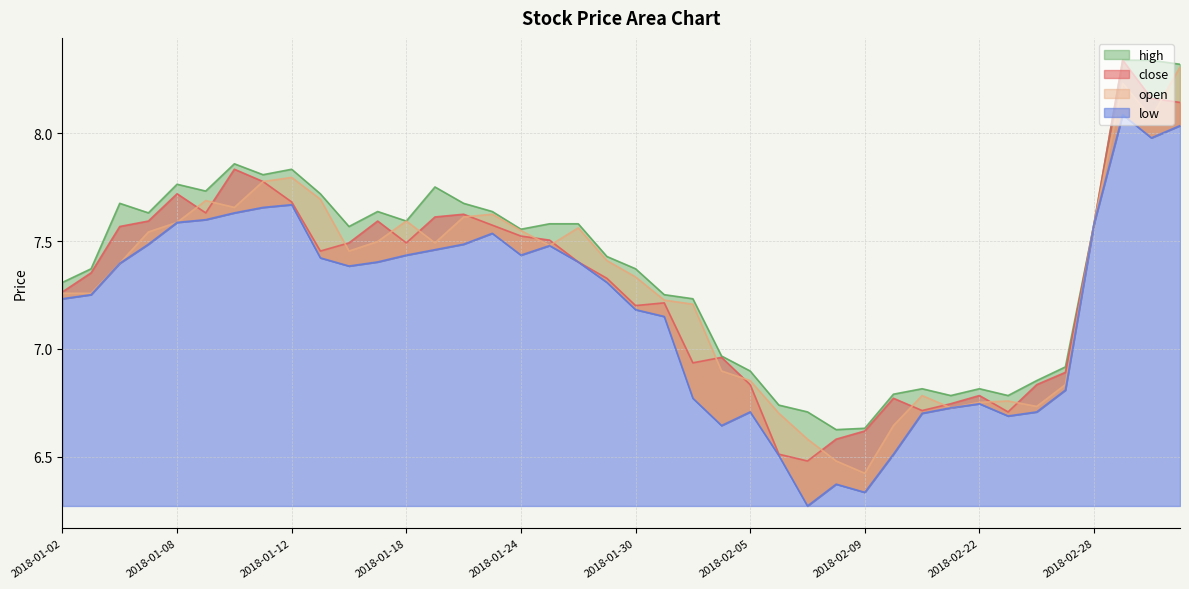

Reading right to left, extract all data points from this chart.

close: 8.1	8.2	8.3	7.6	6.9	6.8	6.7	6.8	6.7	6.7	6.8	6.6	6.6	6.5	6.5	6.8	7.0	6.9	7.2	7.2	7.3	7.4	7.5	7.5	7.6	7.6	7.6	7.5	7.6	7.5	7.5	7.7	7.8	7.8	7.6	7.7	7.6	7.6	7.4	7.3
open: 8.3	8.1	8.2	7.6	6.8	6.7	6.8	6.8	6.7	6.8	6.6	6.4	6.5	6.6	6.7	6.9	6.9	7.2	7.2	7.3	7.4	7.6	7.5	7.5	7.6	7.6	7.5	7.6	7.5	7.5	7.7	7.8	7.8	7.7	7.7	7.6	7.5	7.4	7.3	7.3
high: 8.3	8.3	8.3	7.6	6.9	6.9	6.8	6.8	6.8	6.8	6.8	6.6	6.6	6.7	6.7	6.9	7.0	7.2	7.3	7.4	7.4	7.6	7.6	7.6	7.6	7.7	7.8	7.6	7.6	7.6	7.7	7.8	7.8	7.9	7.7	7.8	7.6	7.7	7.4	7.3
low: 8.0	8.0	8.1	7.6	6.8	6.7	6.7	6.7	6.7	6.7	6.5	6.3	6.4	6.3	6.5	6.7	6.6	6.8	7.2	7.2	7.3	7.4	7.5	7.4	7.5	7.5	7.5	7.4	7.4	7.4	7.4	7.7	7.7	7.6	7.6	7.6	7.5	7.4	7.3	7.2